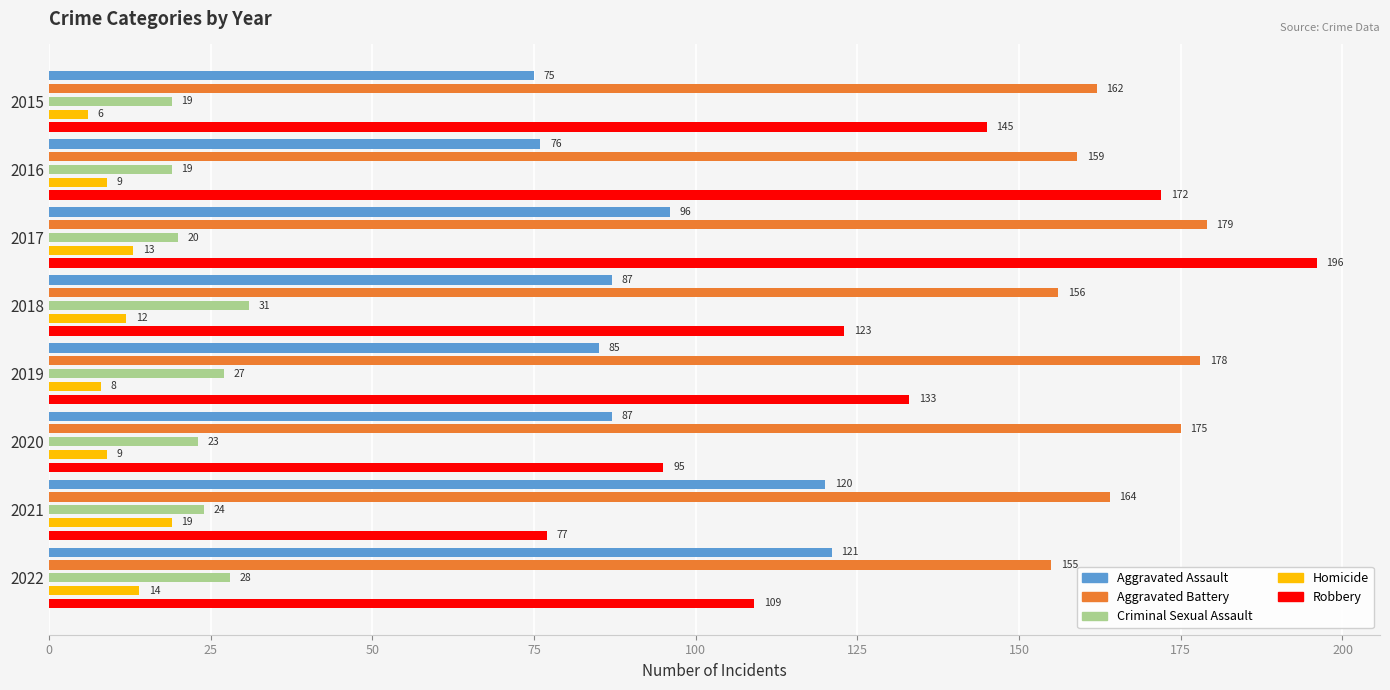

Count the number of categories in the chart.

8